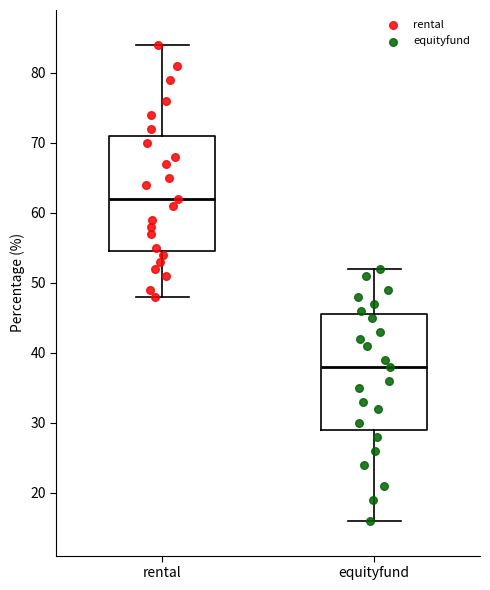

Where does the lower whisker of the box for rental end on the y-axis? The values are not printed on the chart, so give them approximately, as read against the axis.

48